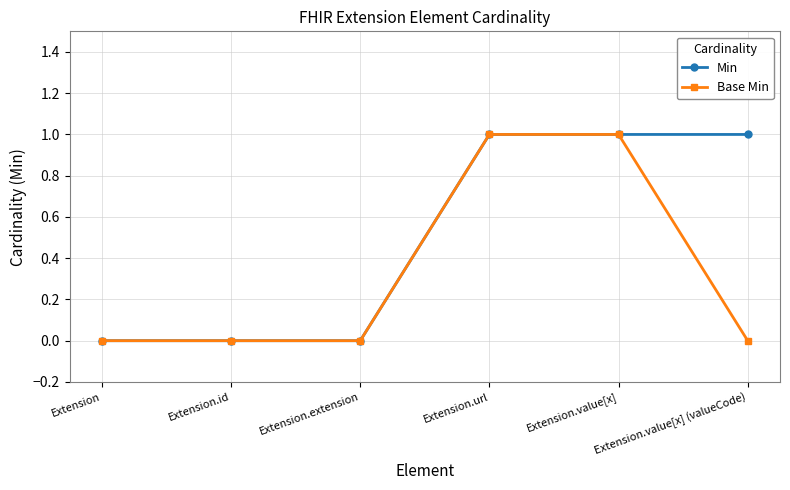

What is the difference between the Min values at Extension and Extension.url?

1